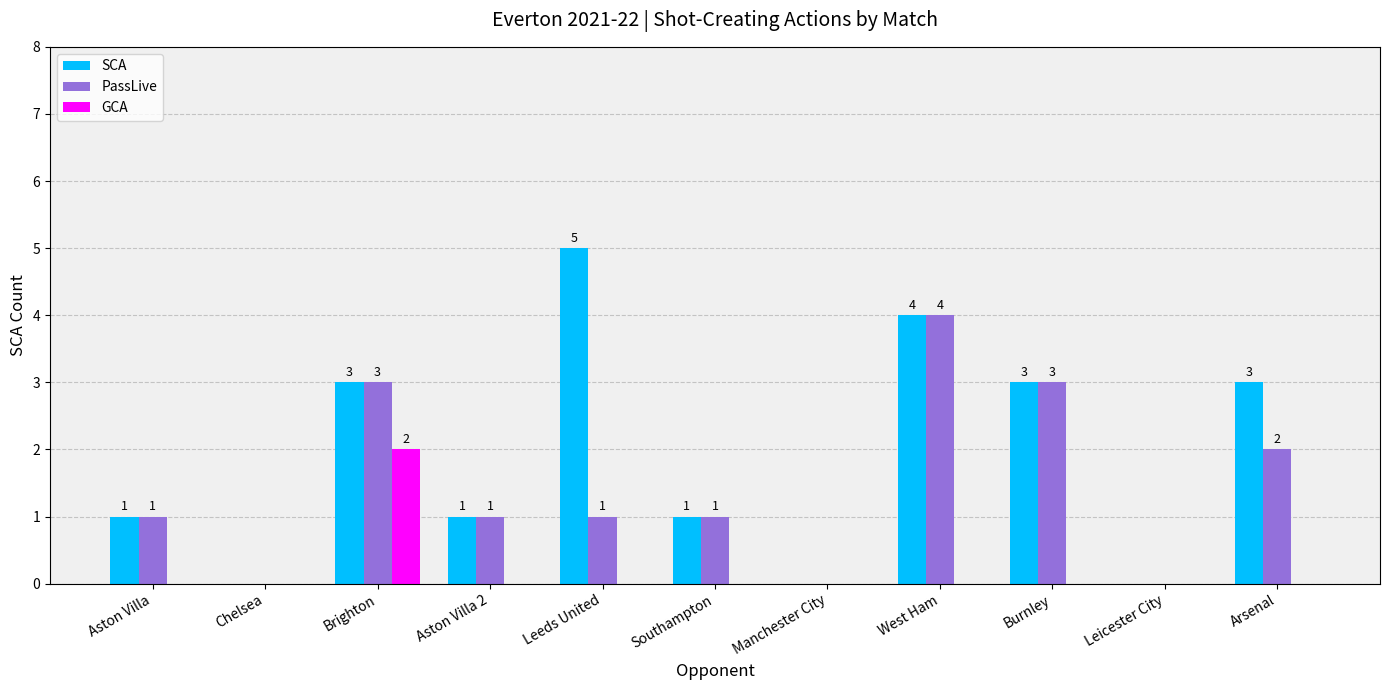

What is the sum of the SCA values at West Ham and Arsenal?

7